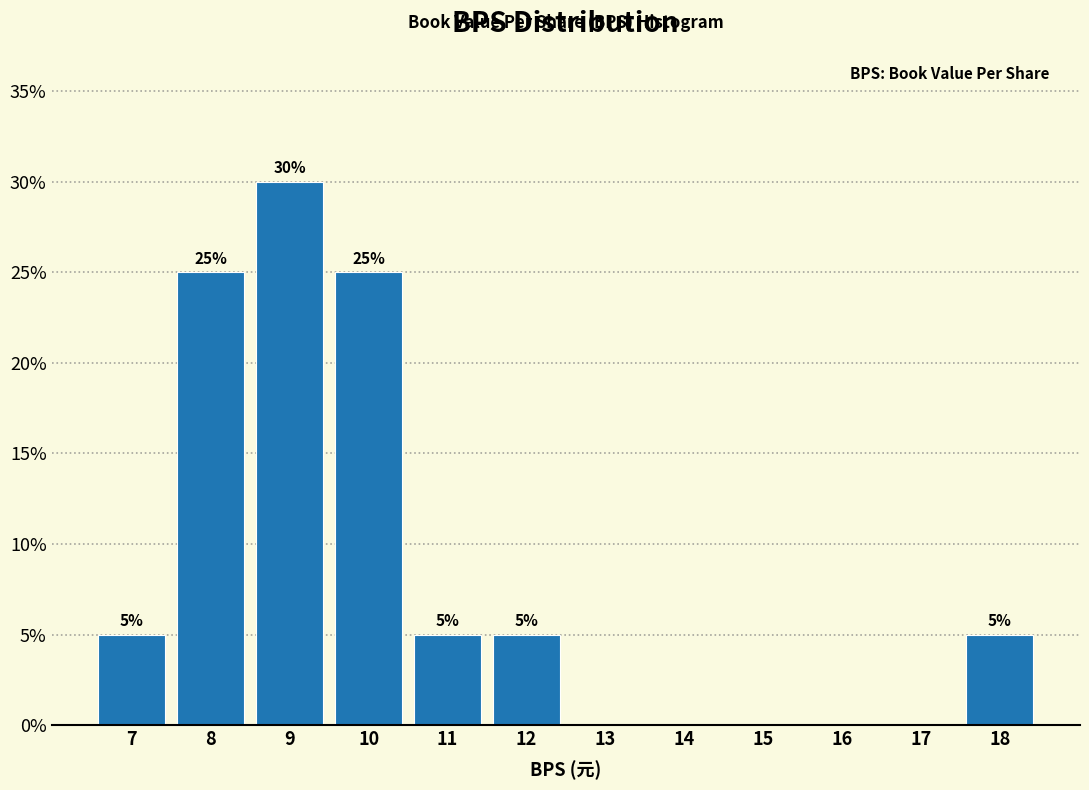

Reading left to right, transcribe all the data shown in this chart.

7=5	8=25	9=30	10=25	11=5	12=5	13=0	14=0	15=0	16=0	17=0	18=5